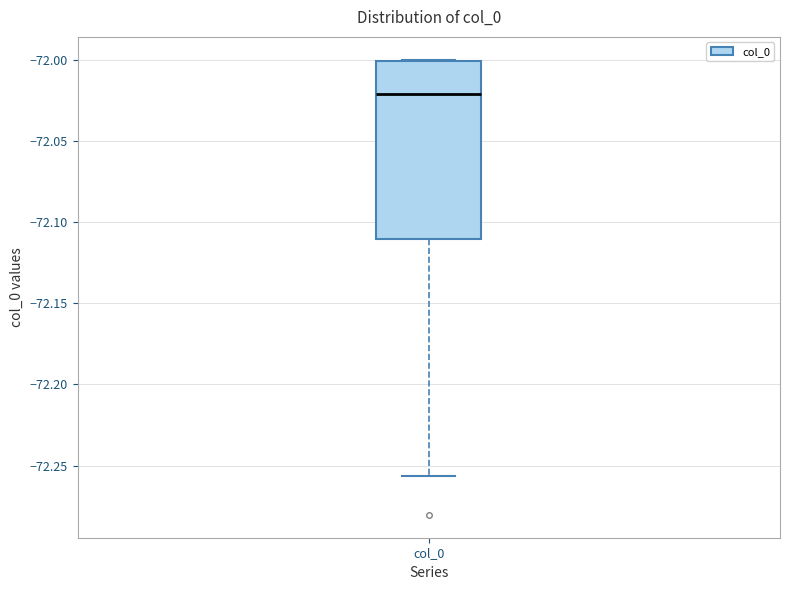

Read this box plot against the y-axis: the position of the median line, the range covered by the box, and the ends of both whiskers. The values are not printed on the chart, so give them approximately, as read against the axis.

median -72.020, box -72.110 to -72.000, whiskers -72.255 to -72.000